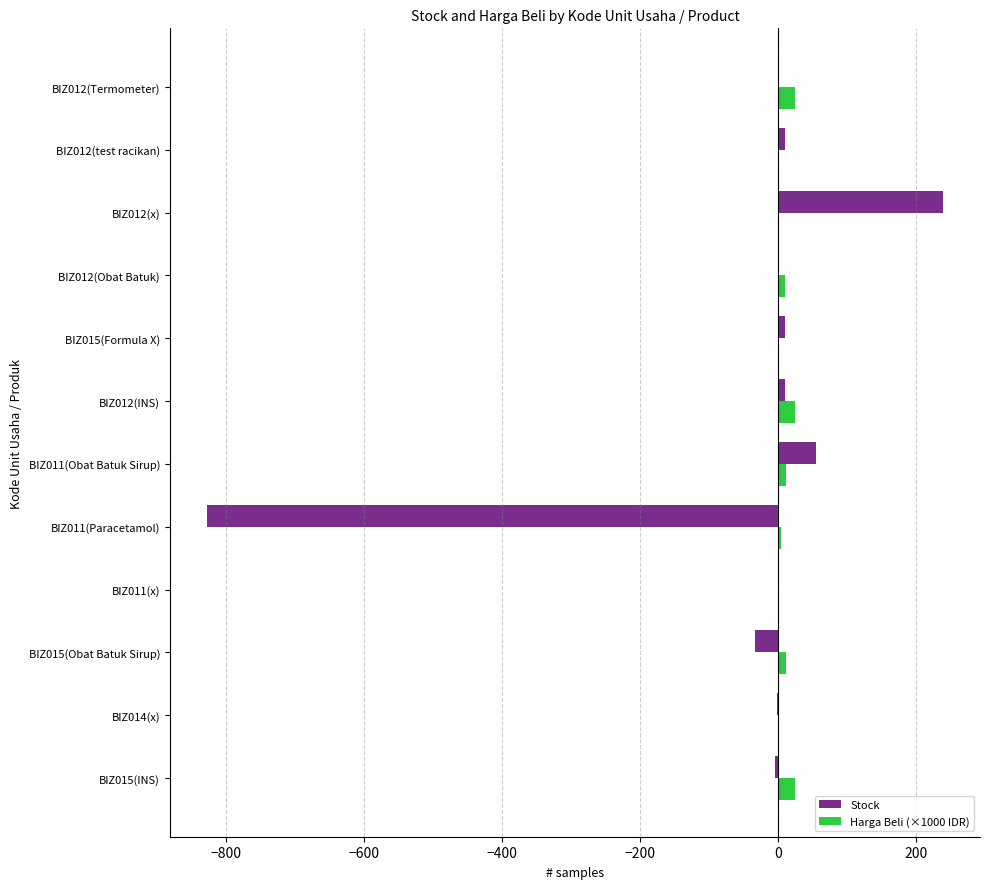

What is the sum of all Stock values?

-541.0